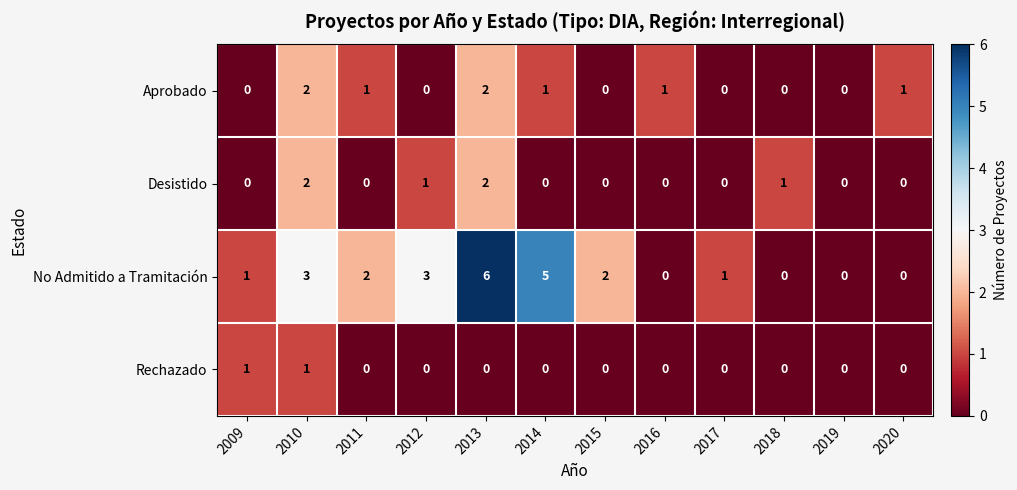

Is it true that Aprobado equals -1 at 2017?

False